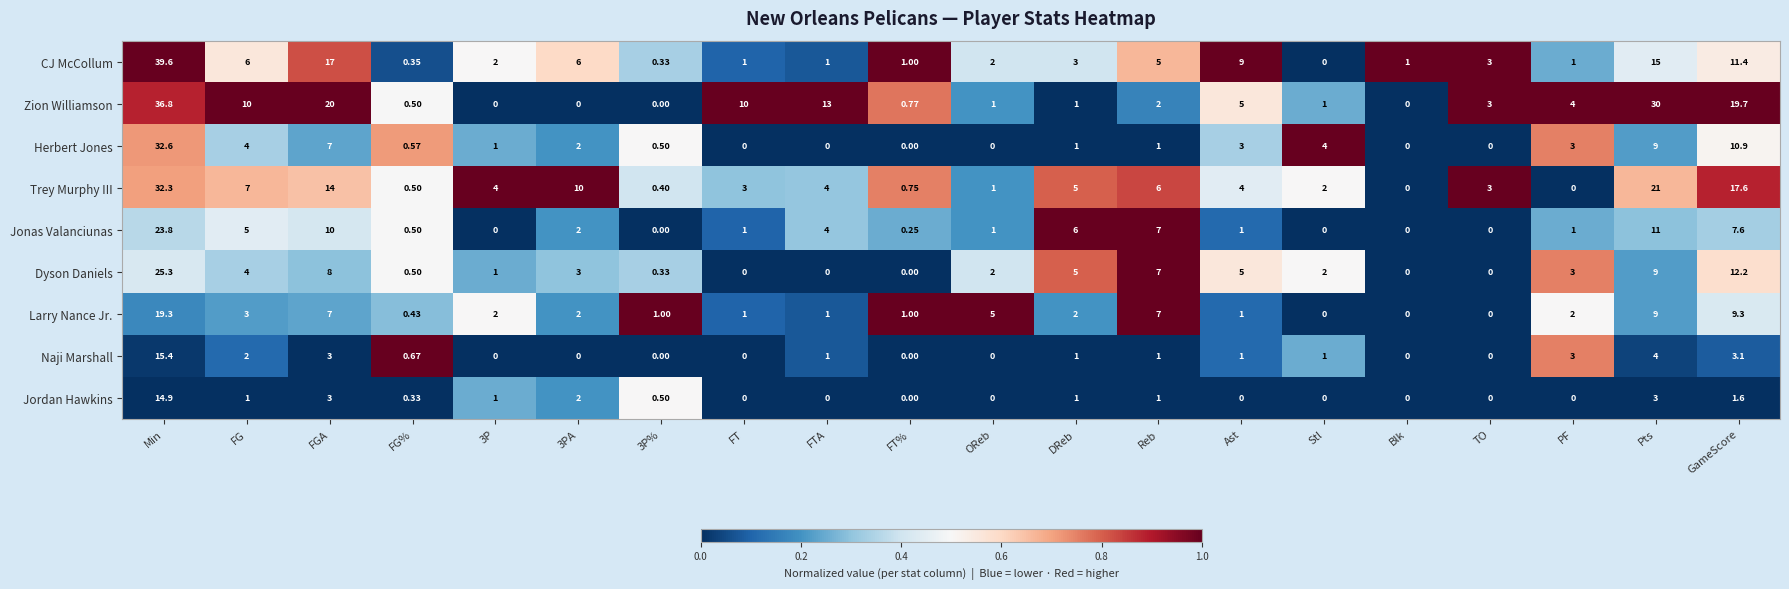

At which label is Herbert Jones closest to 16?

GameScore